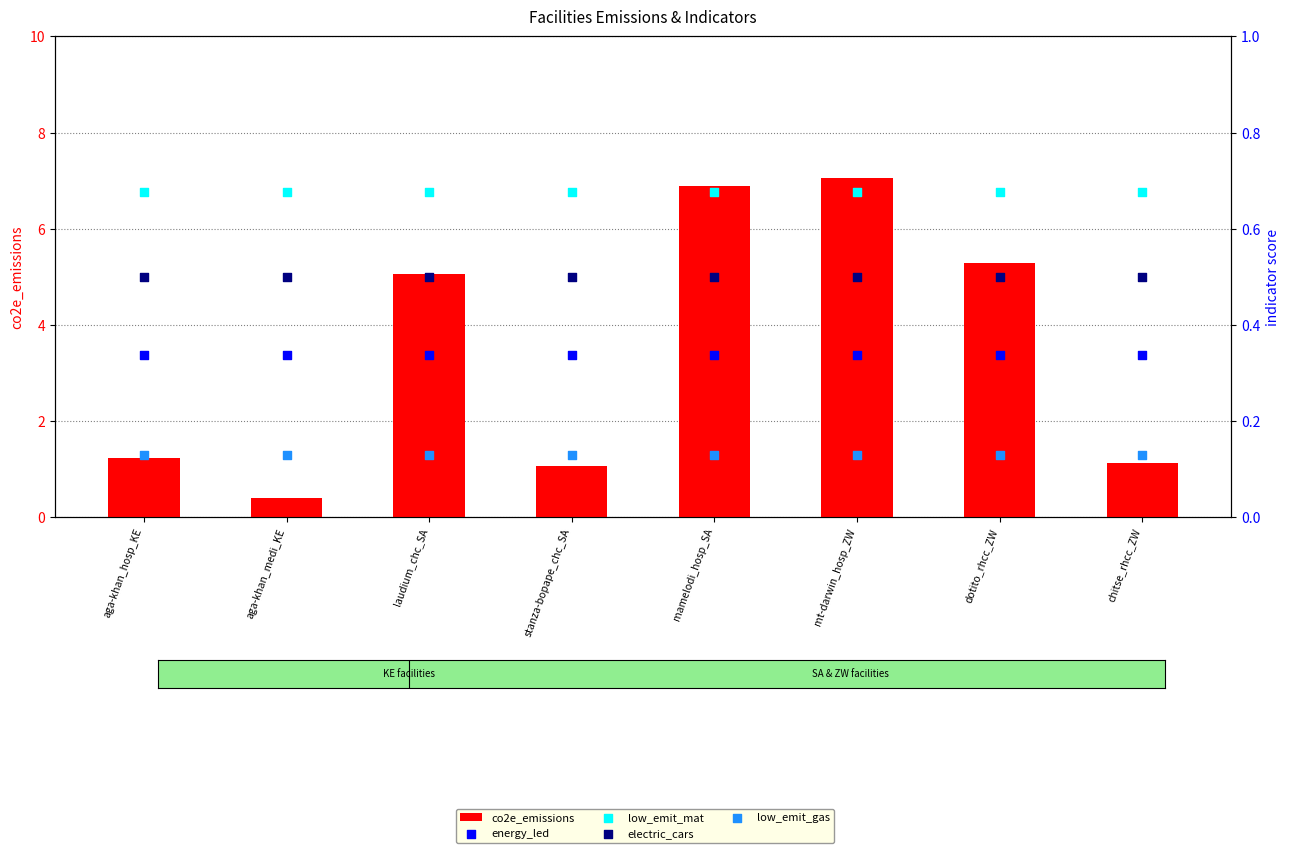

Which series contains the lowest Y value?

low_emit_gas